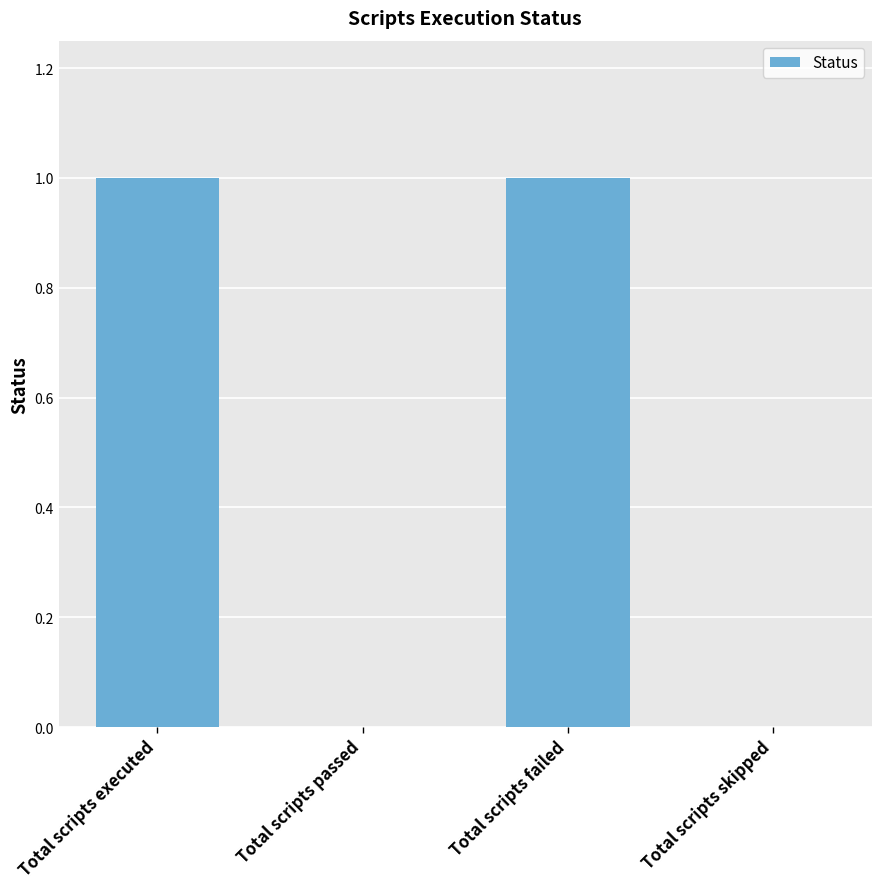

Between Total scripts failed and Total scripts passed, which is larger?

Total scripts failed